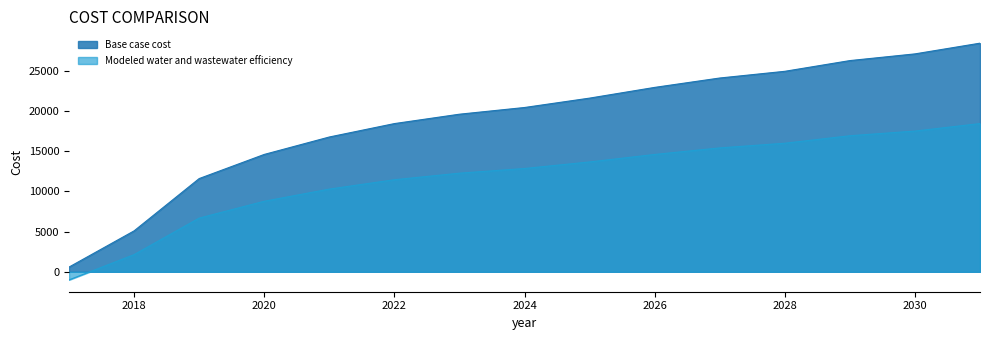

Reading right to left, transcribe all the data shown in this chart.

Base case cost: 28466.1	27131.3	26297.2	24962.2	24127.9	22959.7	21624.6	20456.2	19621.7	18453.2	16783.9	14613.7	11608.7	5097.8	590.1
Modeled water and wastewater efficiency: 18453.9	17522.1	16939.7	16007.7	15425.2	14609.7	13677.5	12861.9	12279.2	11463.5	10298.1	8783.1	6685.4	2140.3	-1006.5